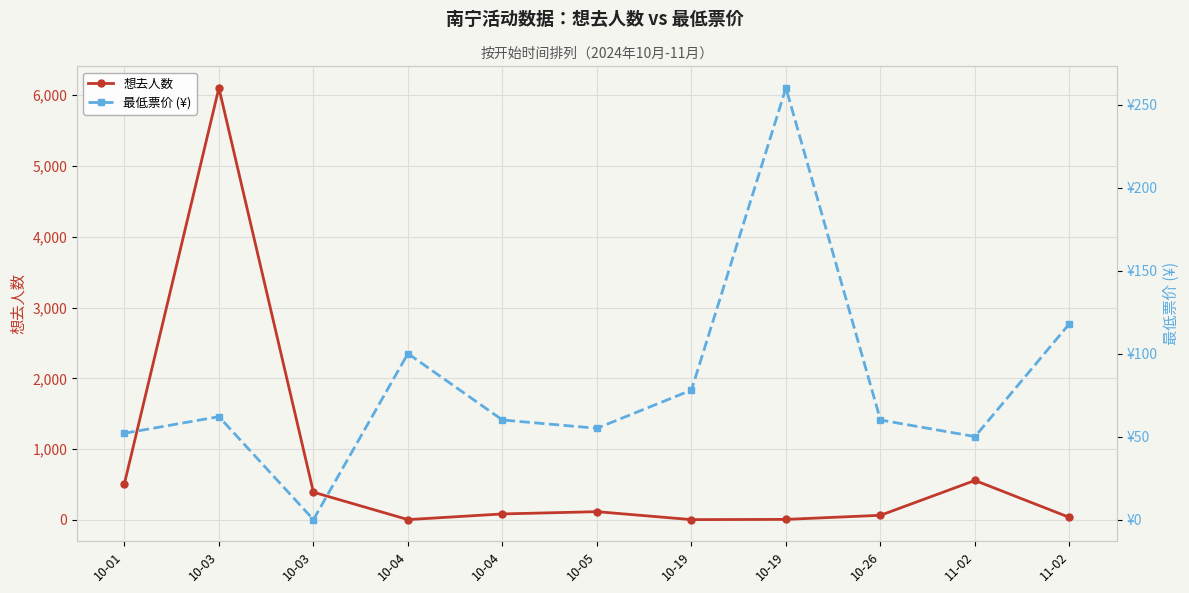

Rank the categories by 想去人数 value from lowest to highest.

10-04, 10-19, 10-19, 11-02, 10-26, 10-04, 10-05, 10-03, 10-01, 11-02, 10-03